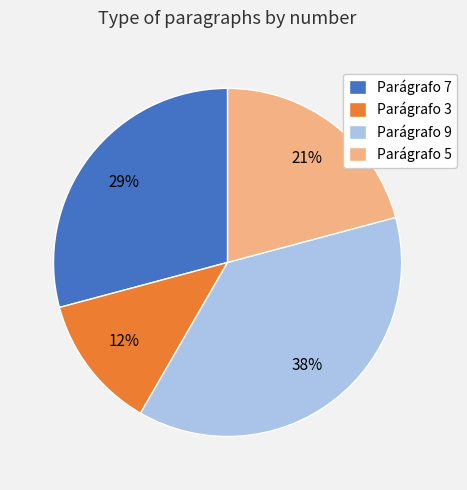

Count the number of slices in the pie.

4